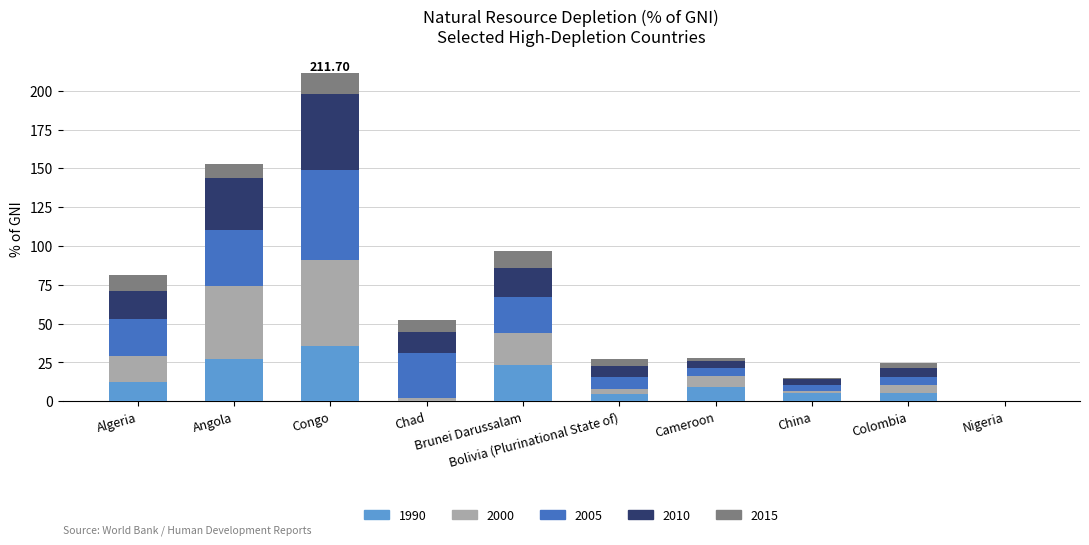

What is the sum of all 1990 values?

122.8